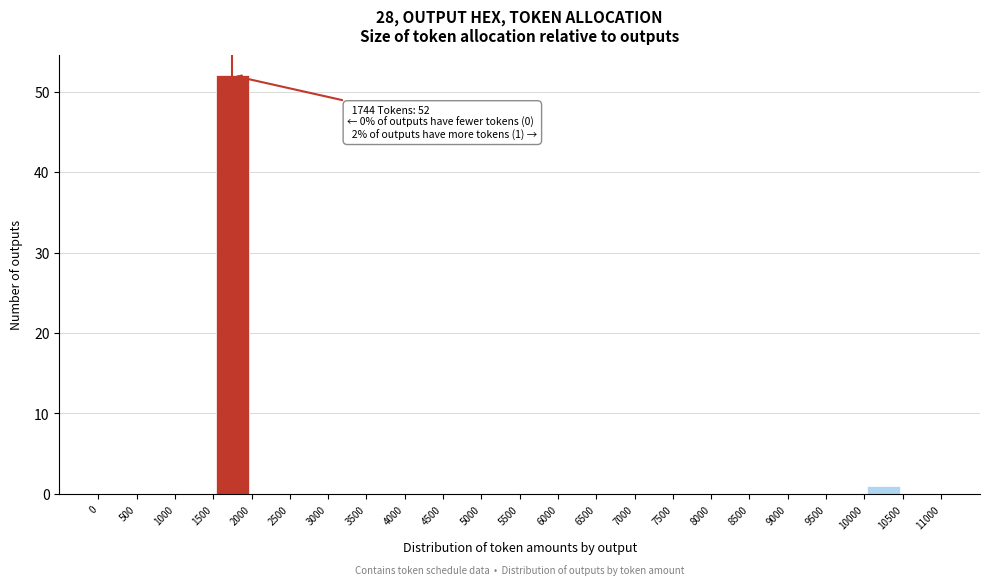

Over which range of the x-axis is the bar tallest?

1500 to 2000